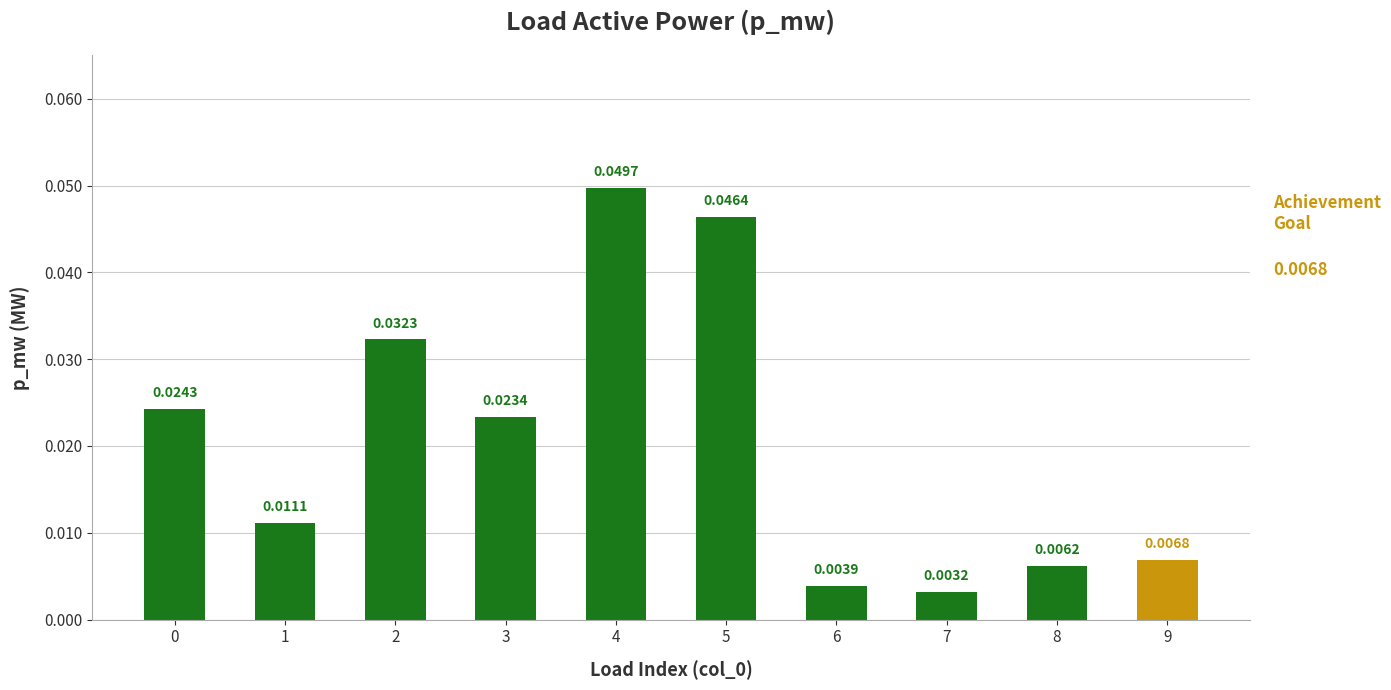

How many bars are there in total?

10